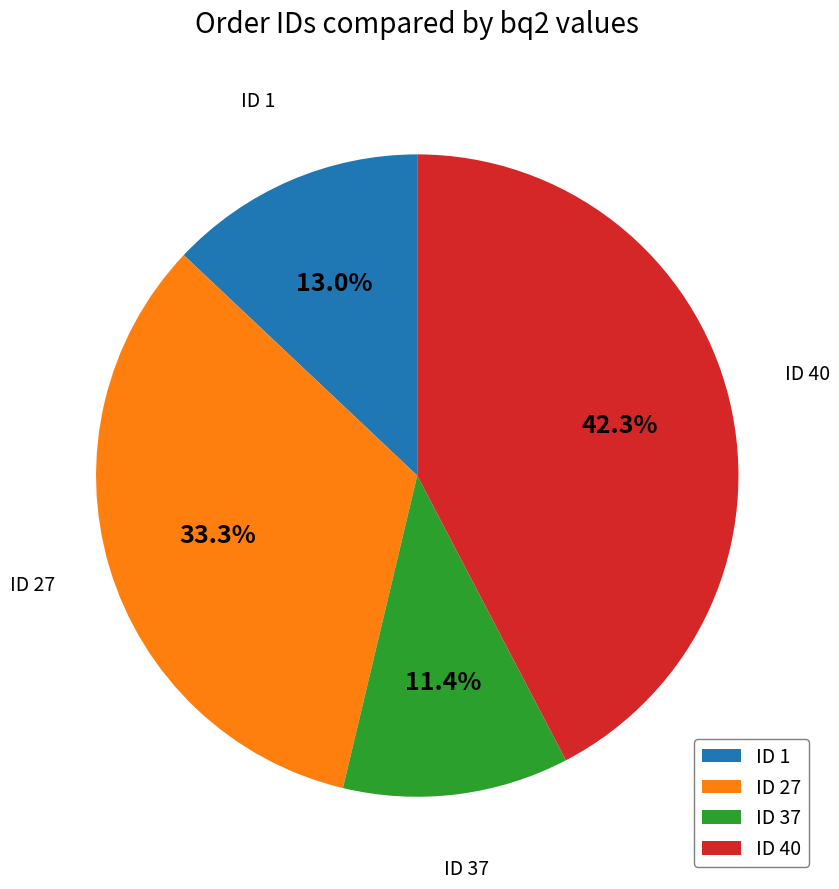

Rank the categories by value from lowest to highest.

ID 37, ID 1, ID 27, ID 40